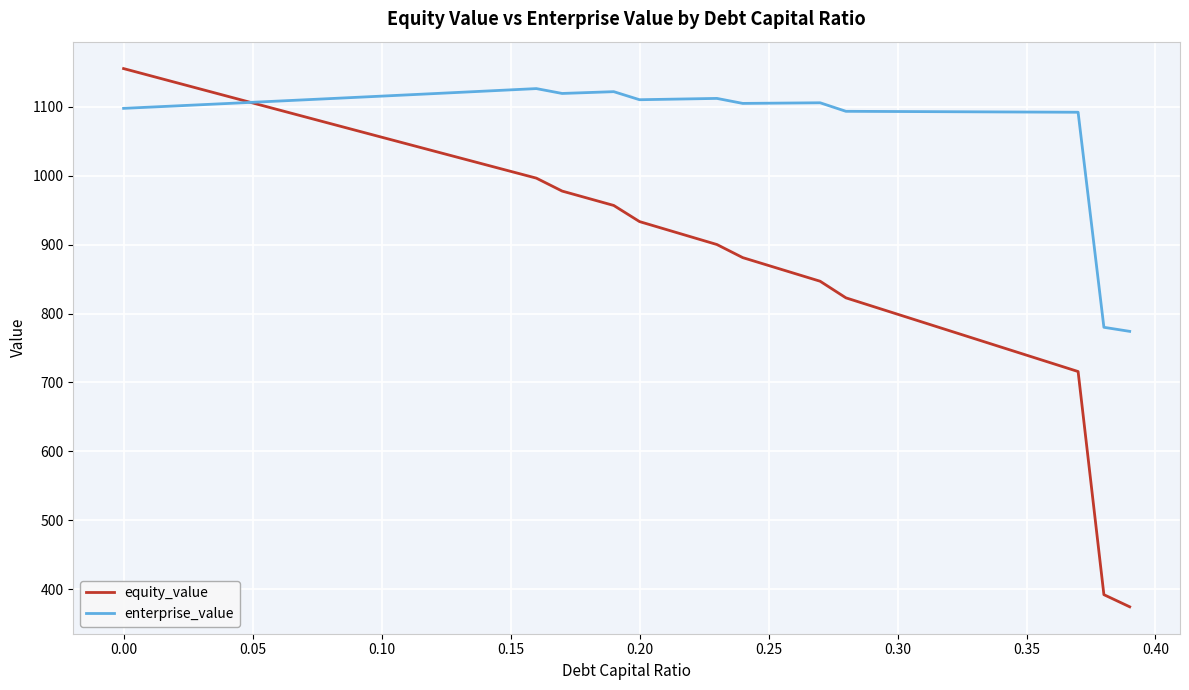

Rank the series by their average value, from lowest to highest.

equity_value, enterprise_value